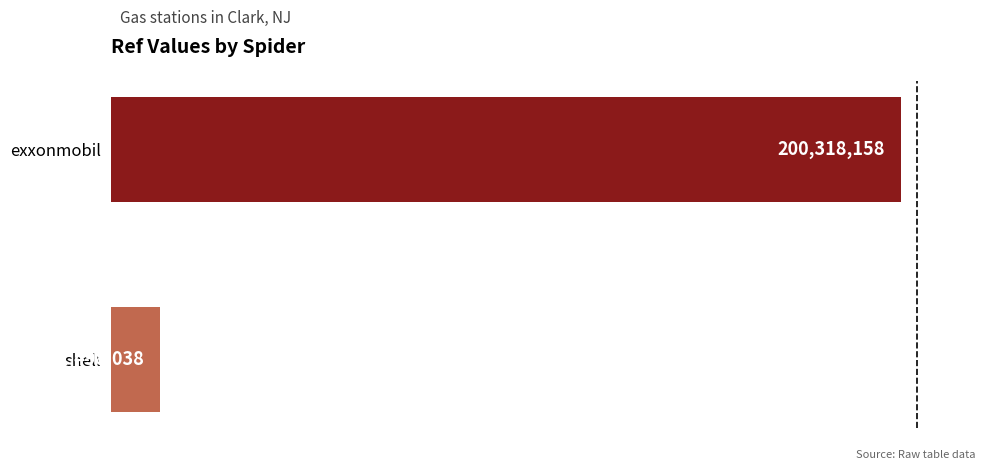

The value at exxonmobil is 200318158. True or false?

True